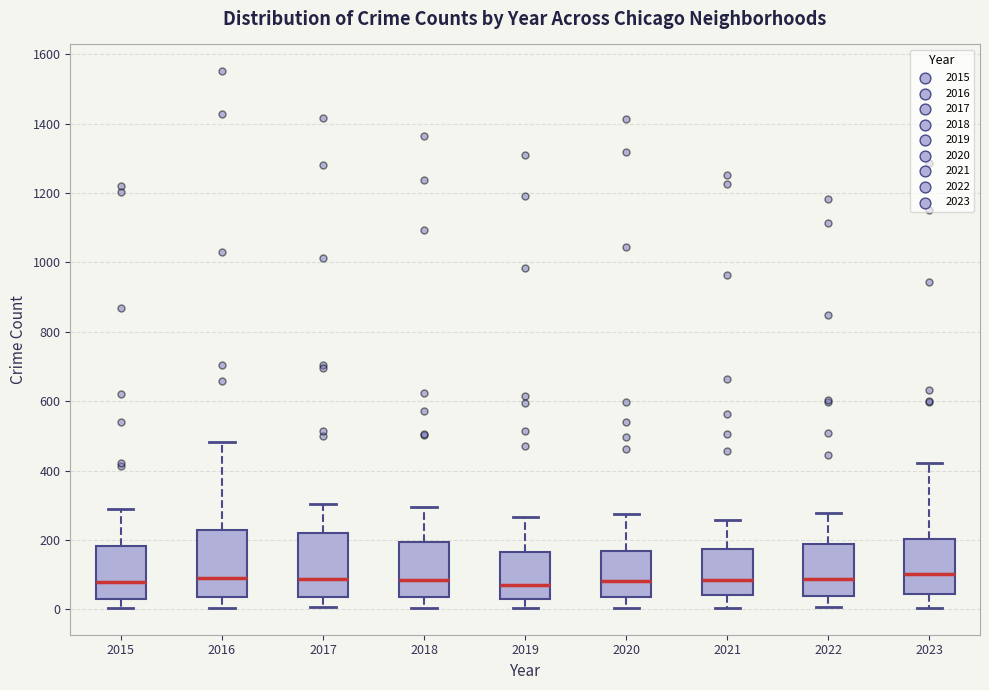

Reading left to right, read every box against the y-axis: the position of its median line, the range the box covers, and the ends of its whiskers. The values are not printed on the chart, so give them approximately, as read against the axis.

2015: median 80, box 40 to 180, whiskers 0 to 280
2016: median 80, box 40 to 220, whiskers 0 to 480
2017: median 80, box 40 to 220, whiskers 0 to 300
2018: median 80, box 40 to 200, whiskers 0 to 300
2019: median 80, box 20 to 160, whiskers 0 to 260
2020: median 80, box 40 to 160, whiskers 0 to 280
2021: median 80, box 40 to 180, whiskers 0 to 260
2022: median 80, box 40 to 180, whiskers 0 to 280
2023: median 100, box 40 to 200, whiskers 0 to 420